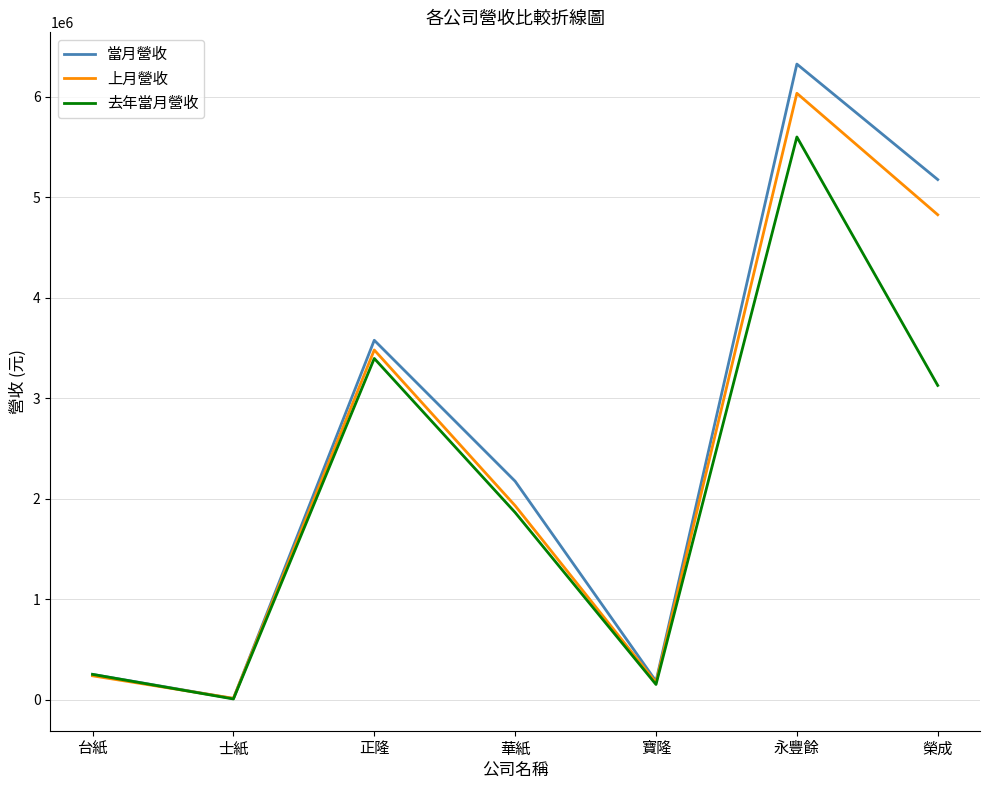

Does the chart display data point markers on the line(s)?

No